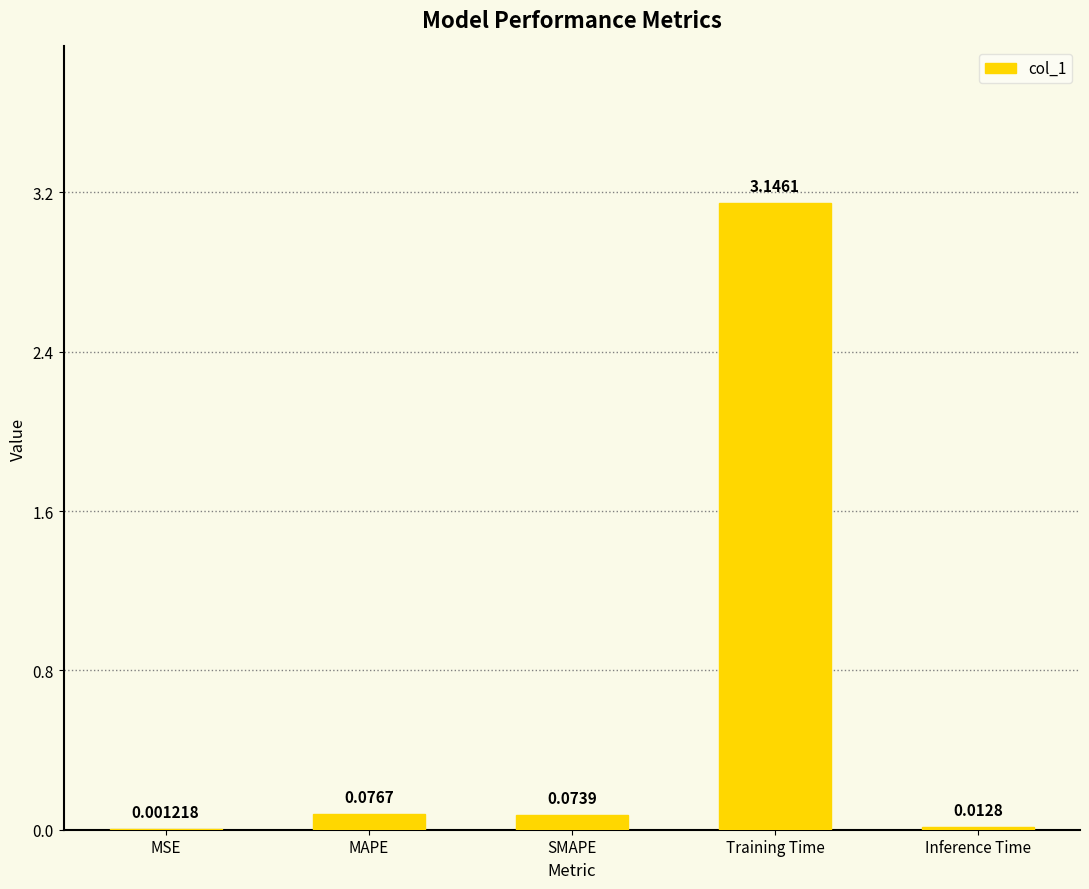

What is the average value?

0.7